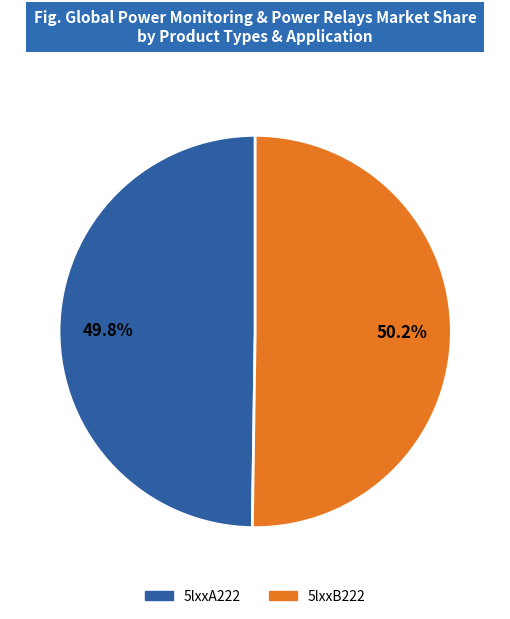

What is the ratio of the value at 5lxxA222 to the value at 5lxxB222?

1.0